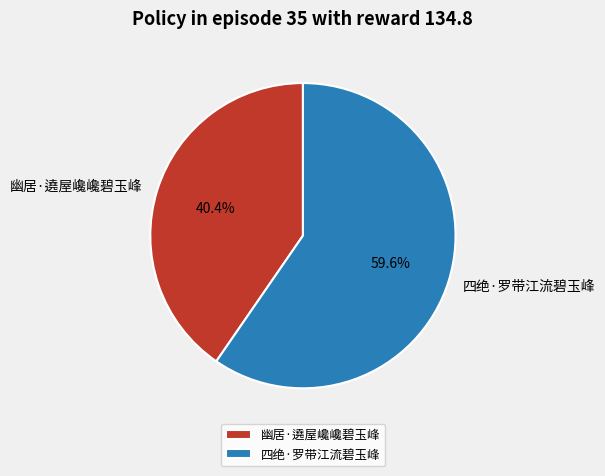

To the nearest percent, what is the difference between the 幽居·遶屋巉巉碧玉峰 and 四绝·罗带江流碧玉峰 slice percentages?

19%